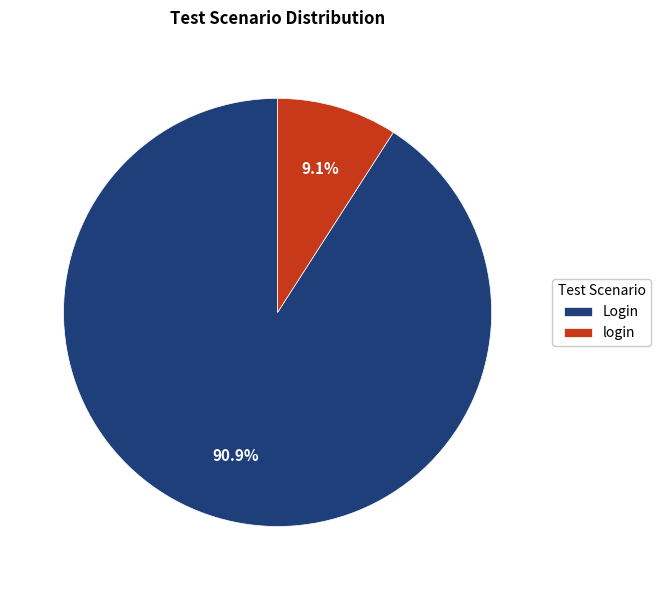

What is the smallest slice in the pie chart?

login